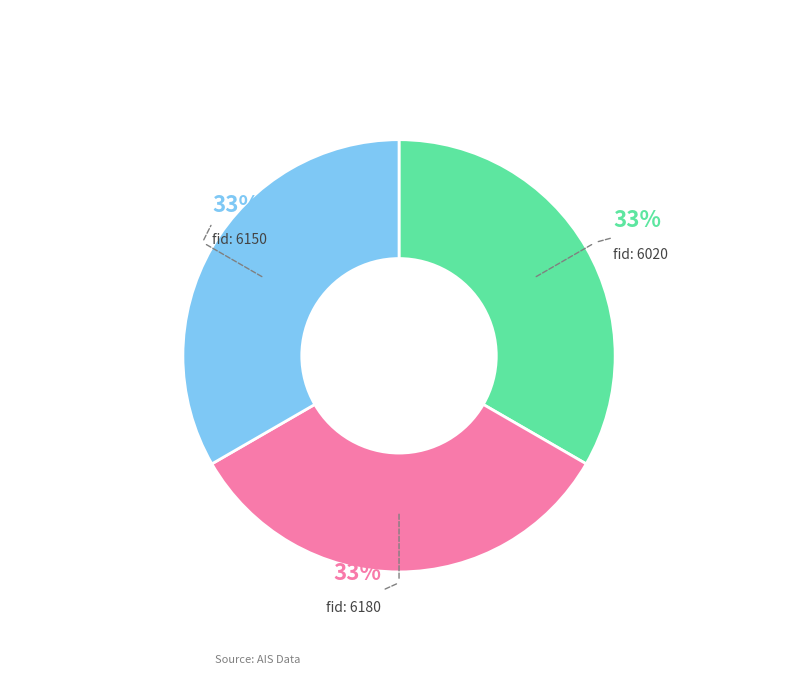

To the nearest percent, what is the average slice percentage?

33%